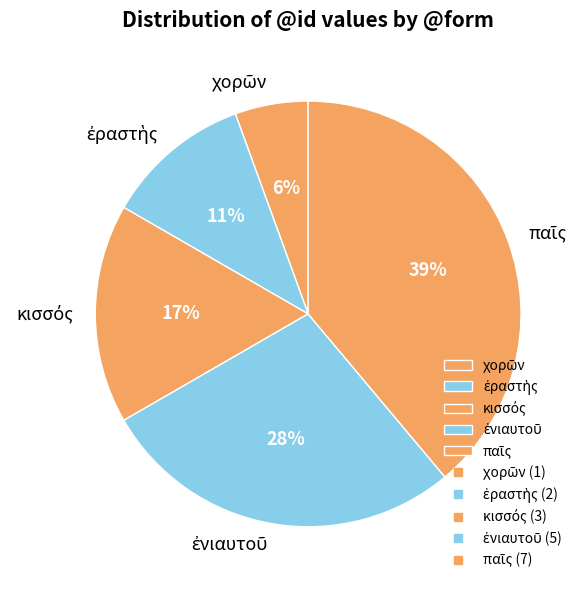

Count the number of slices in the pie.

5